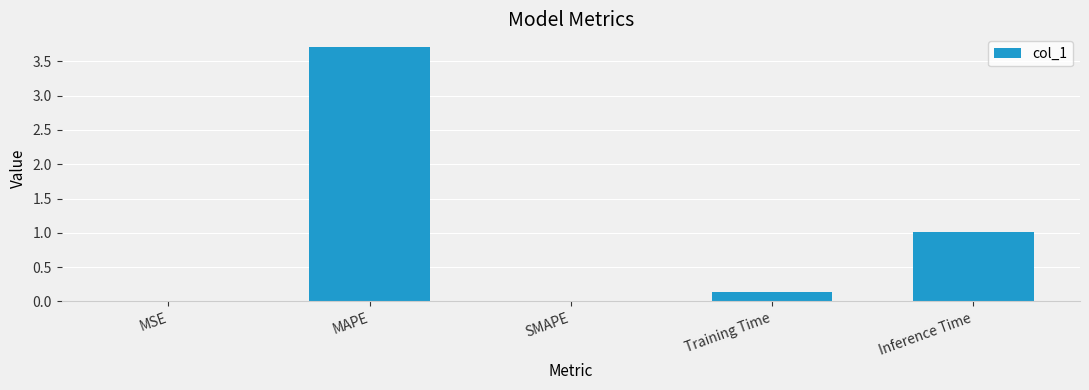

Does the chart contain stacked bars?

No